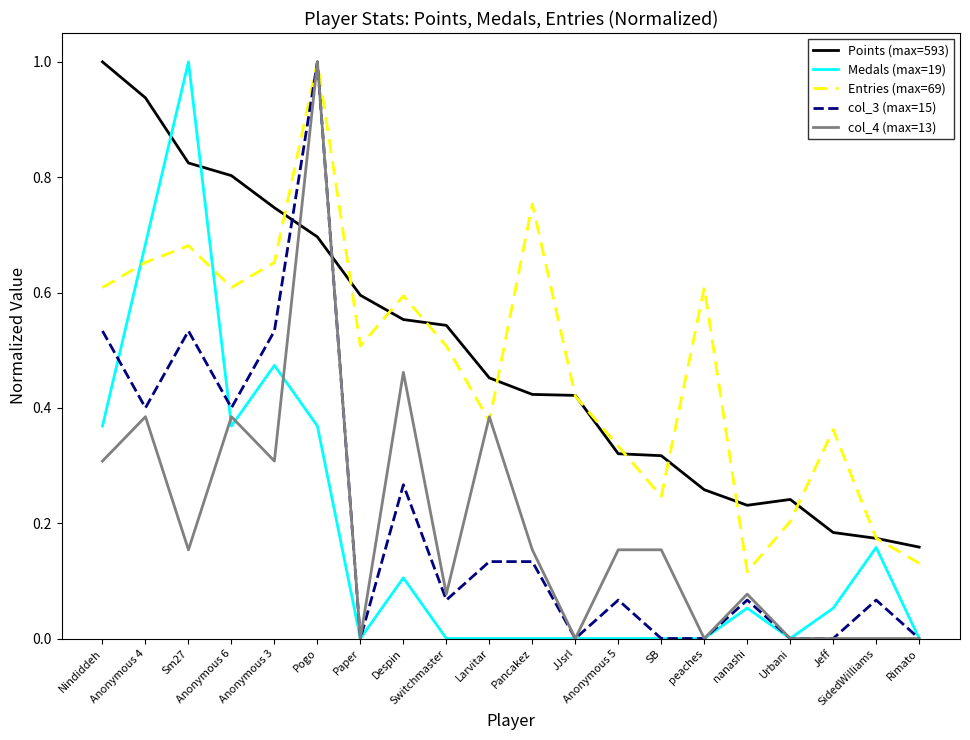

Is this an area chart (filled region under the line)?

No